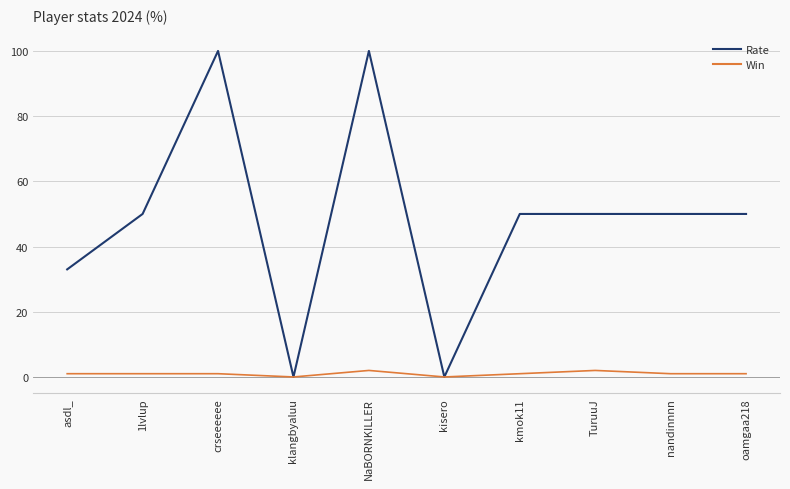

Between NaBORNKILLER and kmok11, which series saw the biggest shift?

Rate